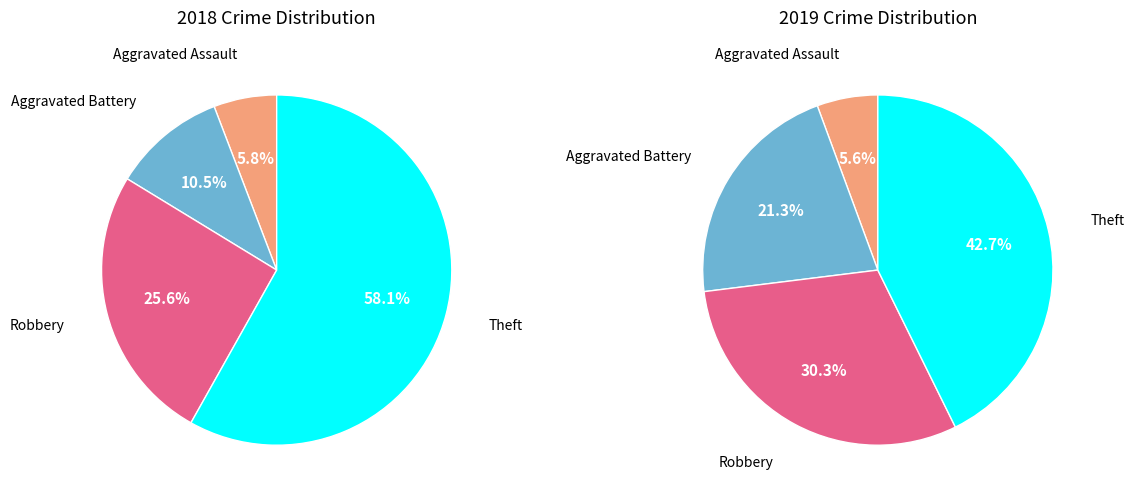

Is there a majority slice in this chart?

Yes